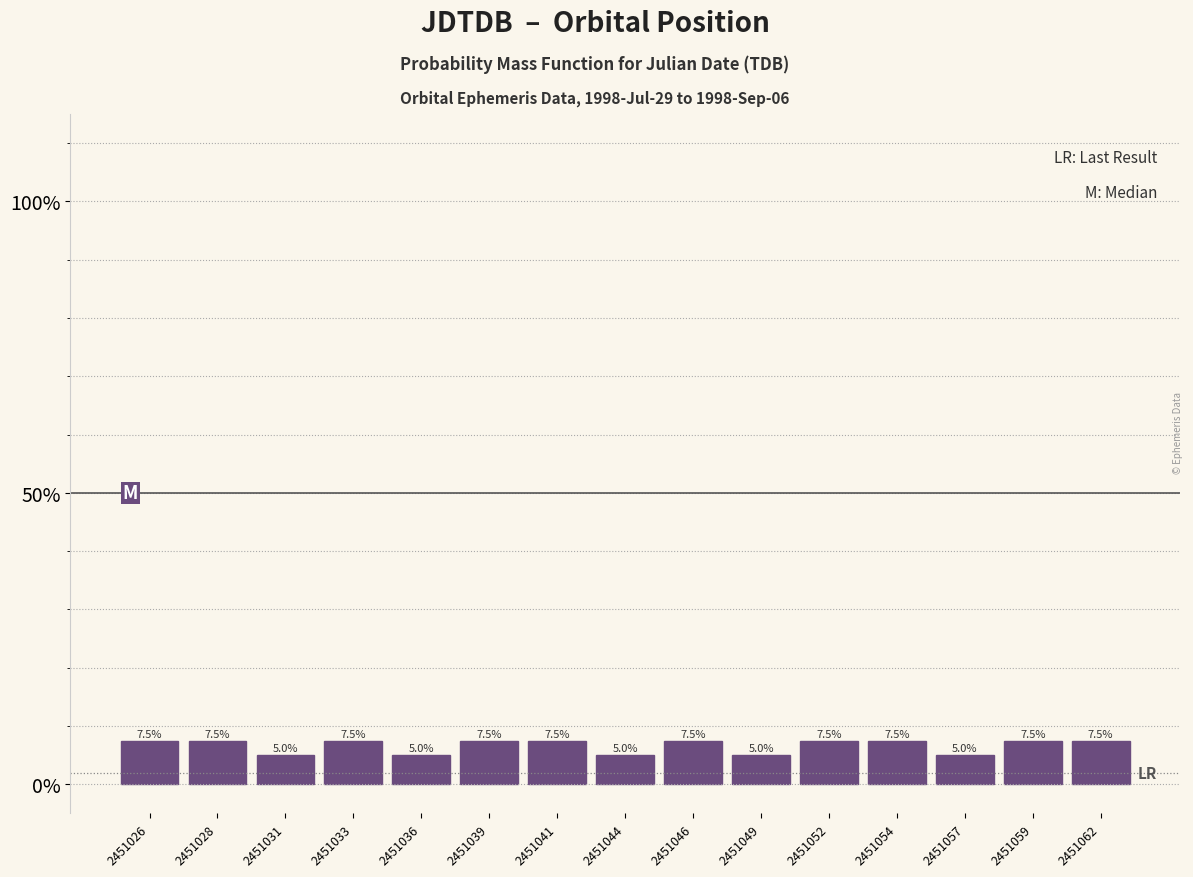

Does the chart contain any negative values?

No